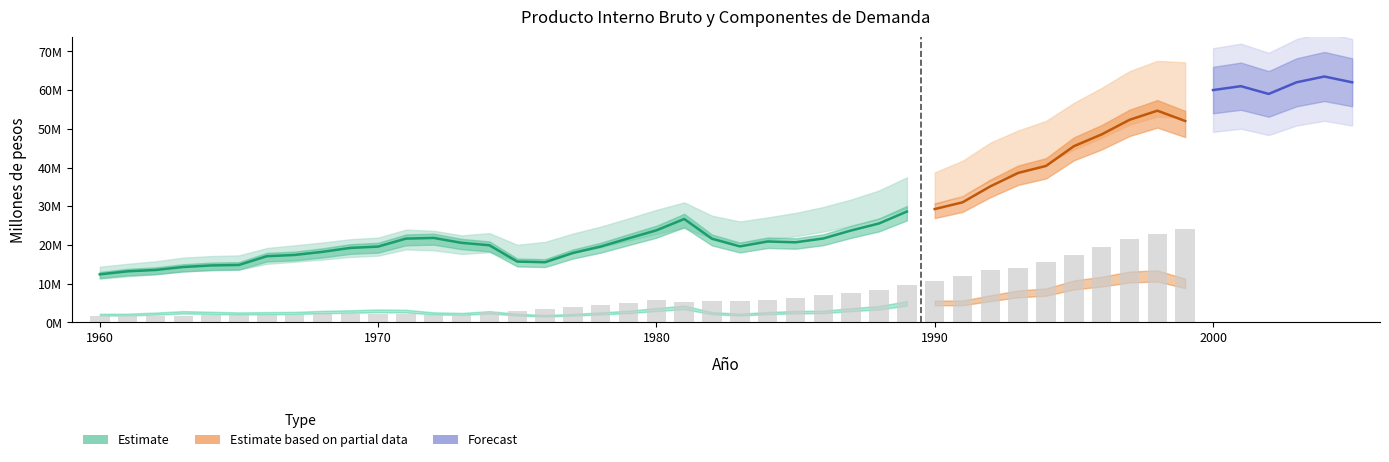

What is the spread (max minus min) of values at 1979?

22141253